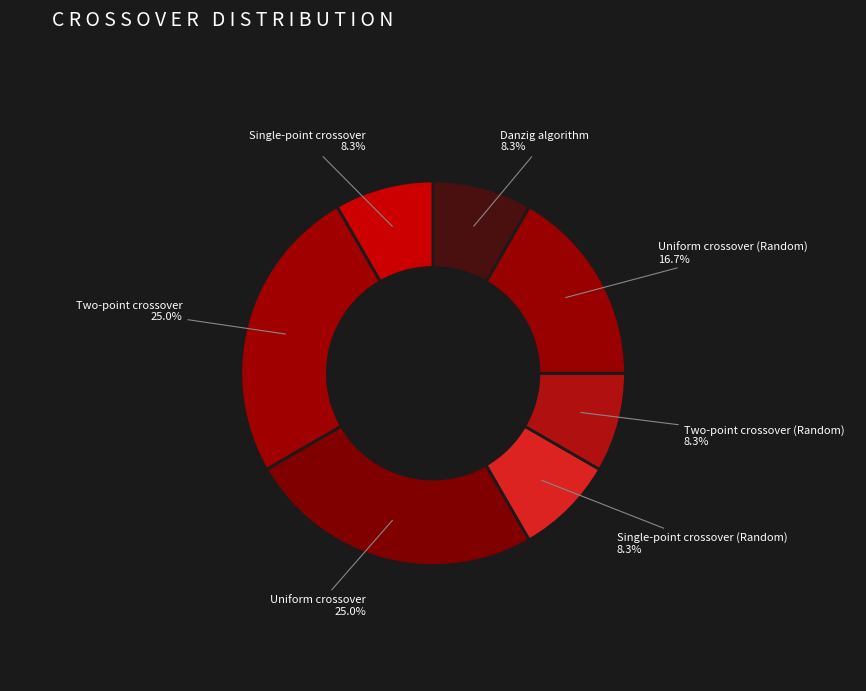

How much of the chart is everything except Single-point crossover (Random)?

91.7%